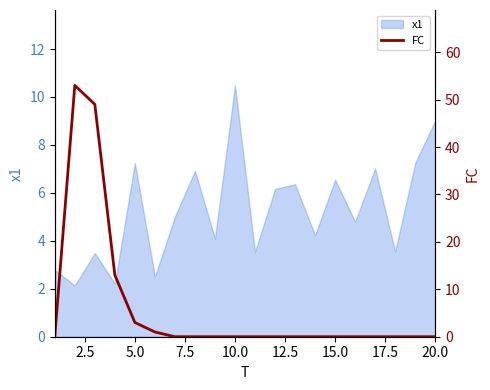

What is the minimum value for x1?

2.1